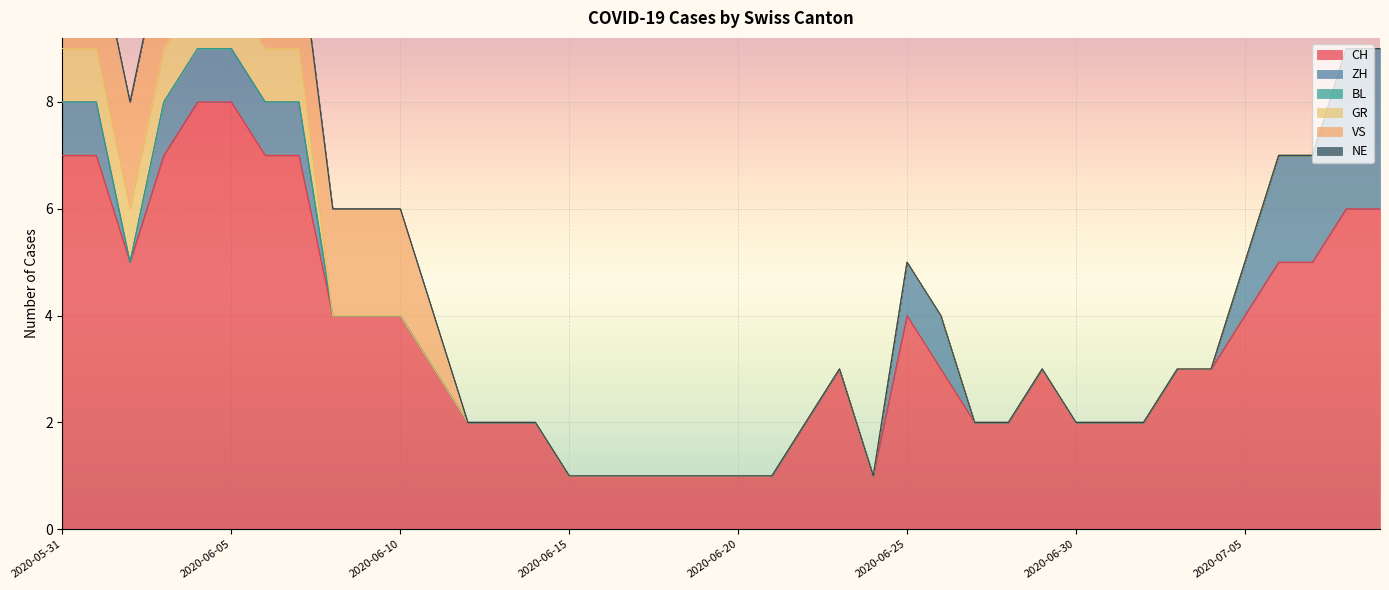

What is the difference between the maximum and minimum values in the GR series?

1